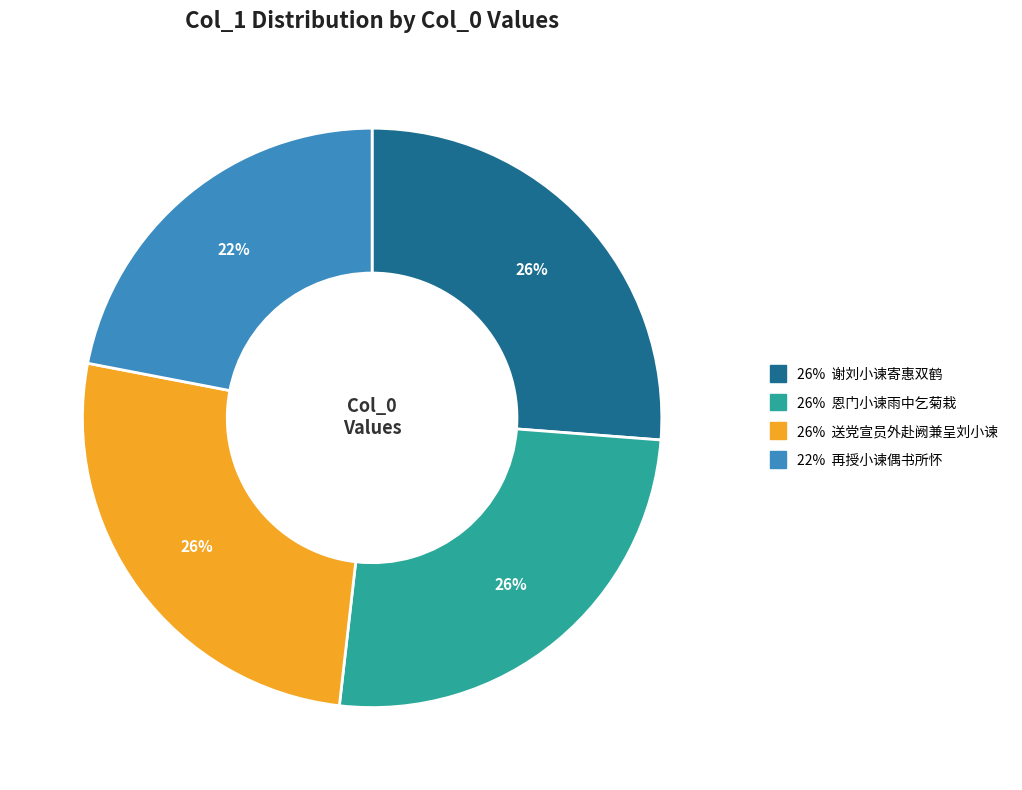

Is there any slice that represents more than half of the pie?

No